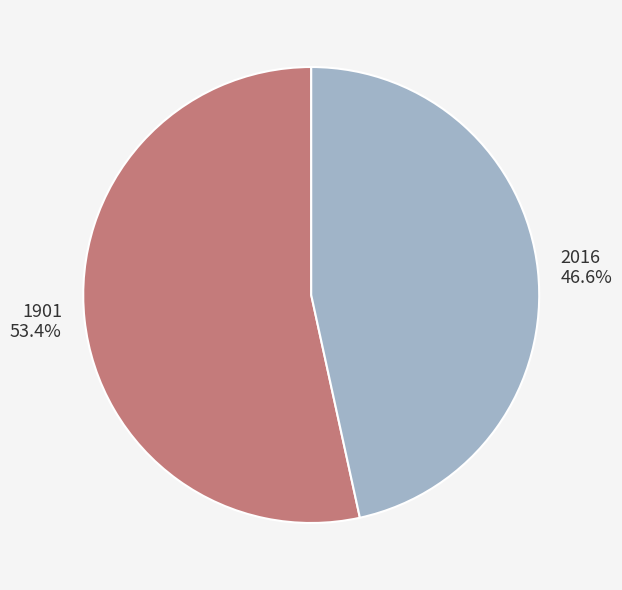

True or false: 2016 accounts for 53% of the total.

False